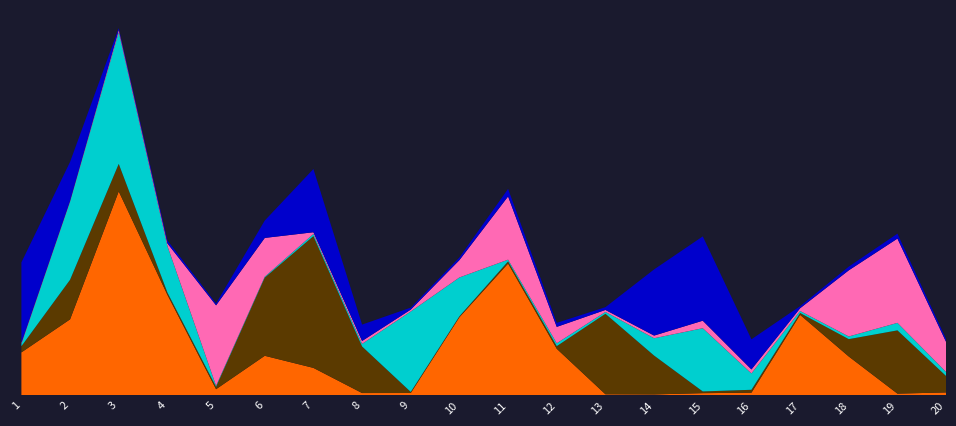

Reading left to right, extract all data points from this chart.

Elements 1-4: 586.7	1038.4	2787.7	1373.5	83.8	540.3	374.8	31.2	31.7	1067.9	1801.0	636.1	14.4	12.4	29.6	36.0	1099.9	530.5	23.3	39.4
Elements 5-8: 83.8	540.3	374.8	31.2	31.7	1067.9	1801.0	636.1	14.4	12.4	29.6	36.0	1099.9	530.5	23.3	39.4	25.4	237.1	864.1	223.9
Elements 9-12: 31.7	1067.9	1801.0	636.1	14.4	12.4	29.6	36.0	1099.9	530.5	23.3	39.4	25.4	237.1	864.1	223.9	27.2	36.6	102.8	54.6
Elements 13-16: 14.4	12.4	29.6	36.0	1099.9	530.5	23.3	39.4	25.4	237.1	864.1	223.9	27.2	36.6	102.8	54.6	37.5	904.0	1151.8	411.7
Elements 17-20: 1099.9	530.5	23.3	39.4	25.4	237.1	864.1	223.9	27.2	36.6	102.8	54.6	37.5	904.0	1151.8	411.7	28.5	50.7	67.2	39.0